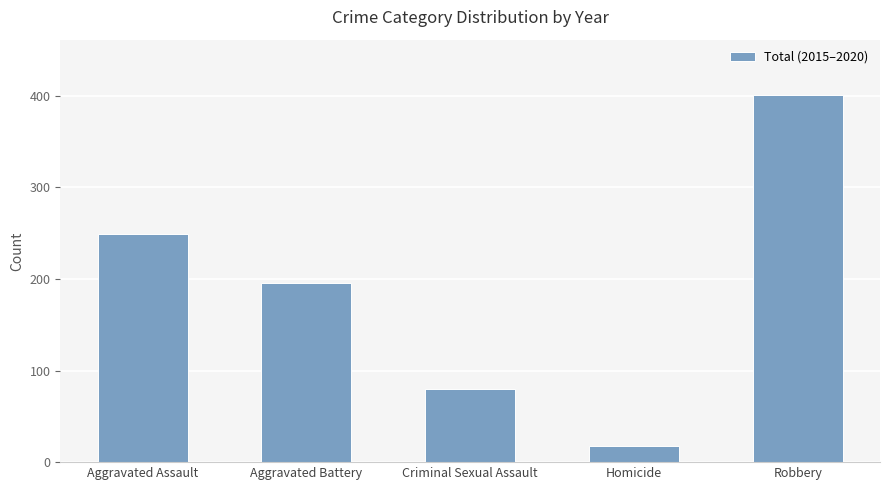

What is the sum of the values at Criminal Sexual Assault and Aggravated Assault?

329